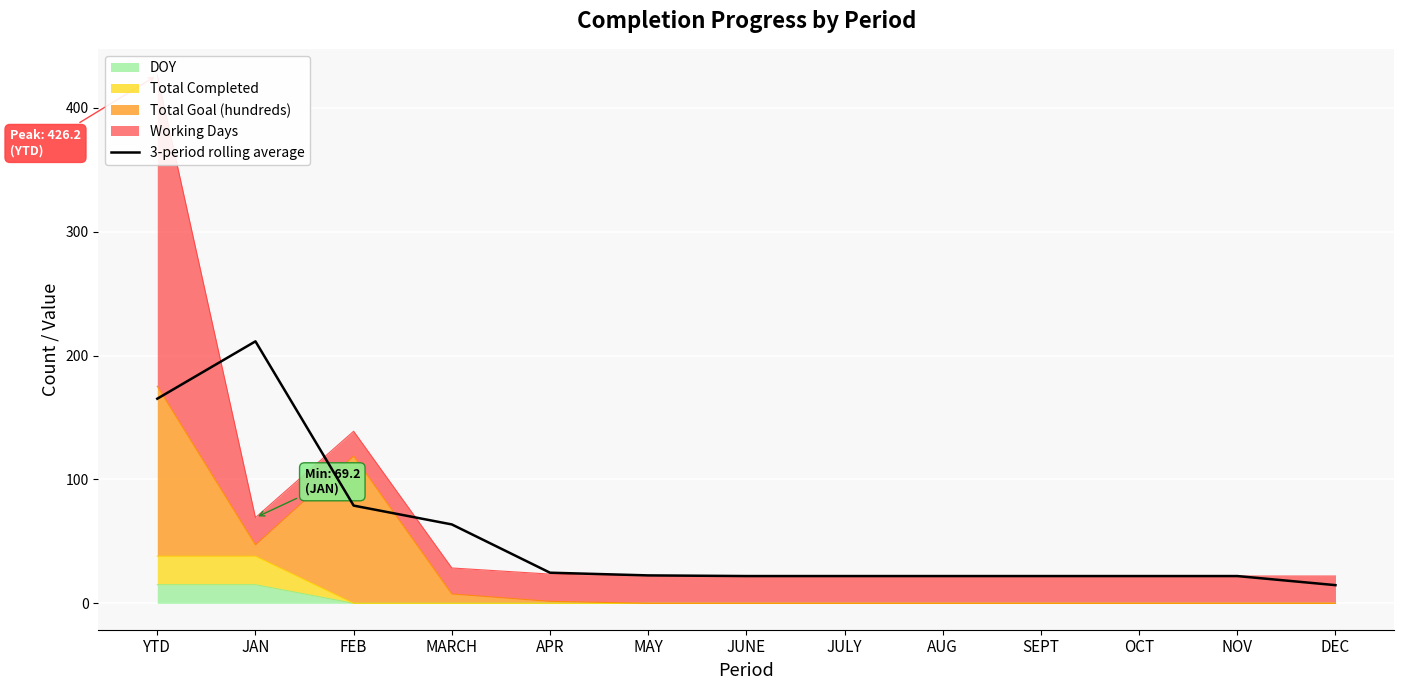

List the labels in order of value, largest first.

JAN, YTD, FEB, MARCH, APR, MAY, JUNE, JULY, AUG, SEPT, OCT, NOV, DEC